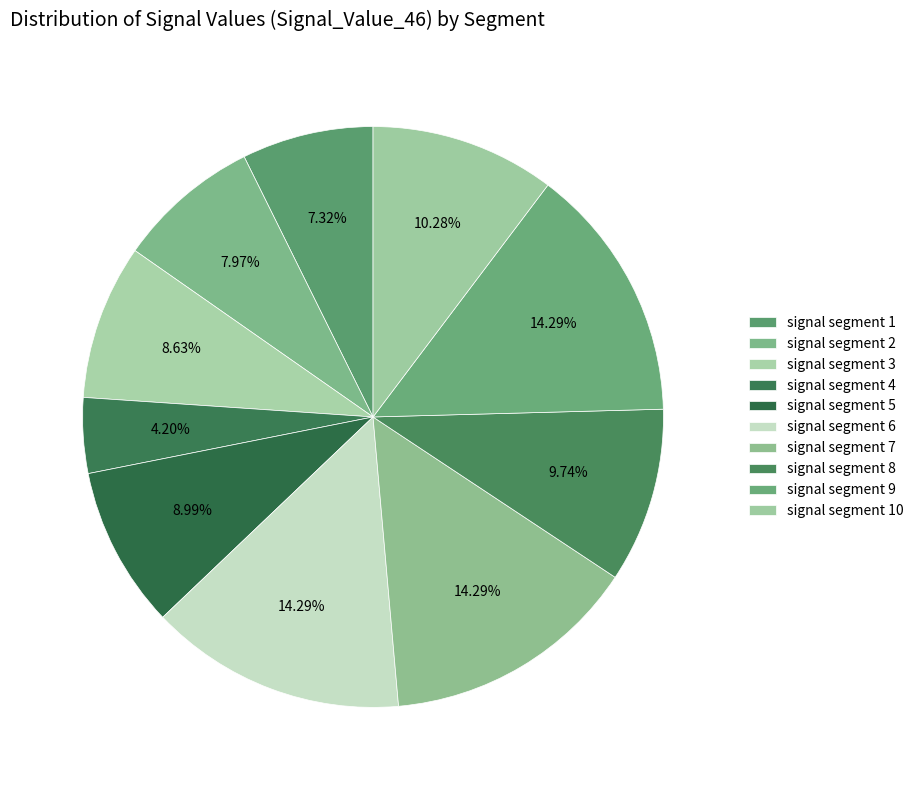

Count the number of slices in the pie.

10